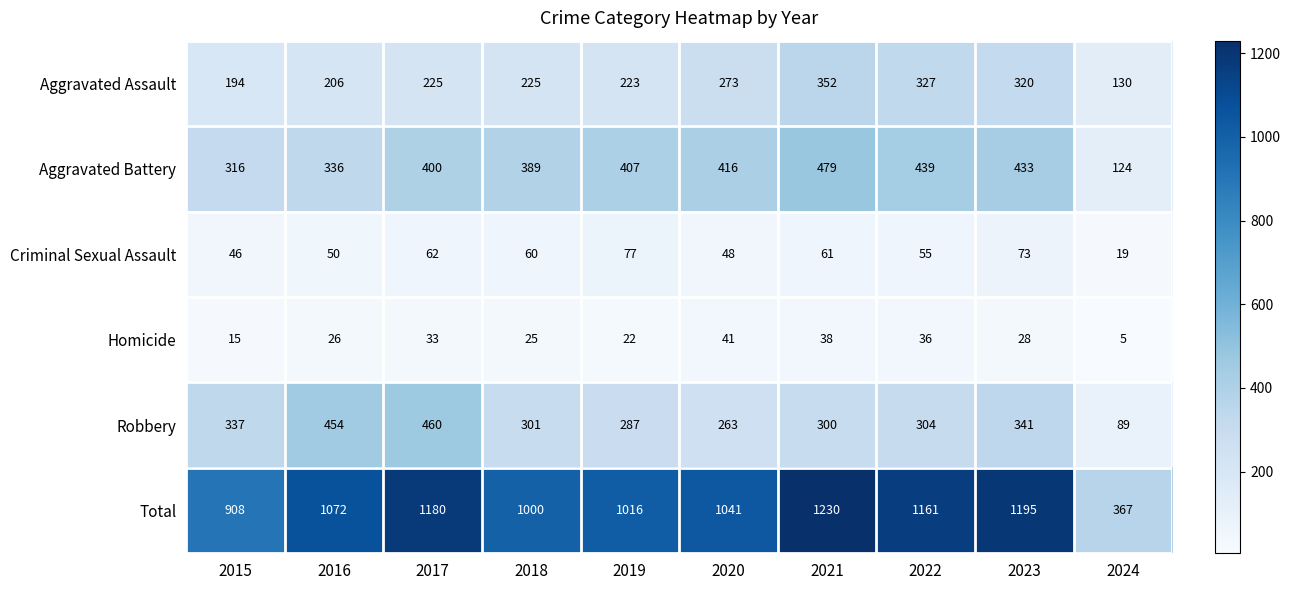

What is the smallest value displayed?

5